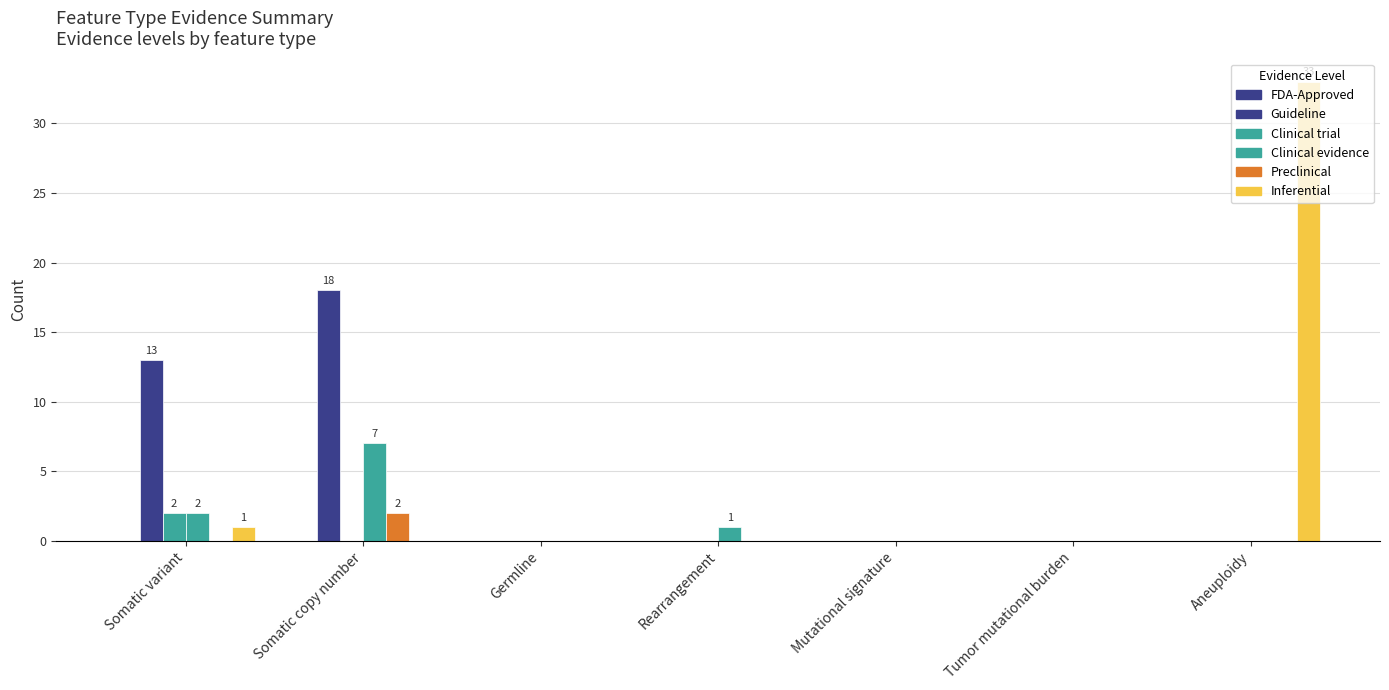

The value of Guideline at Tumor mutational burden is 8. True or false?

False